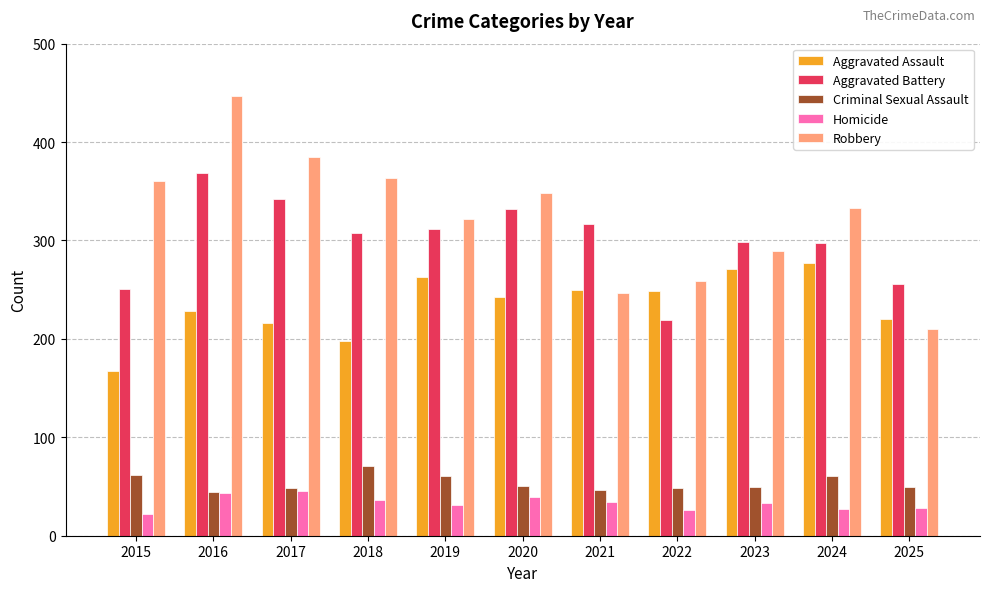

Which series changed the most between 2018 and 2021?

Robbery